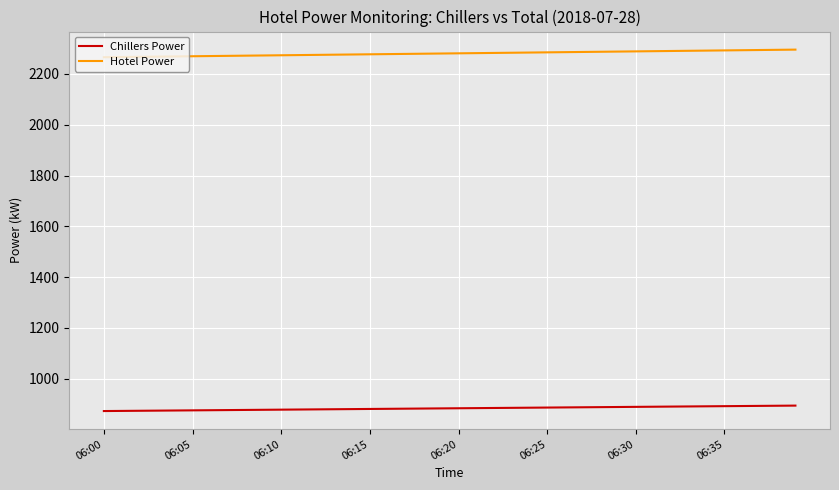

Rank the series by their average value, from highest to lowest.

Hotel Power, Chillers Power